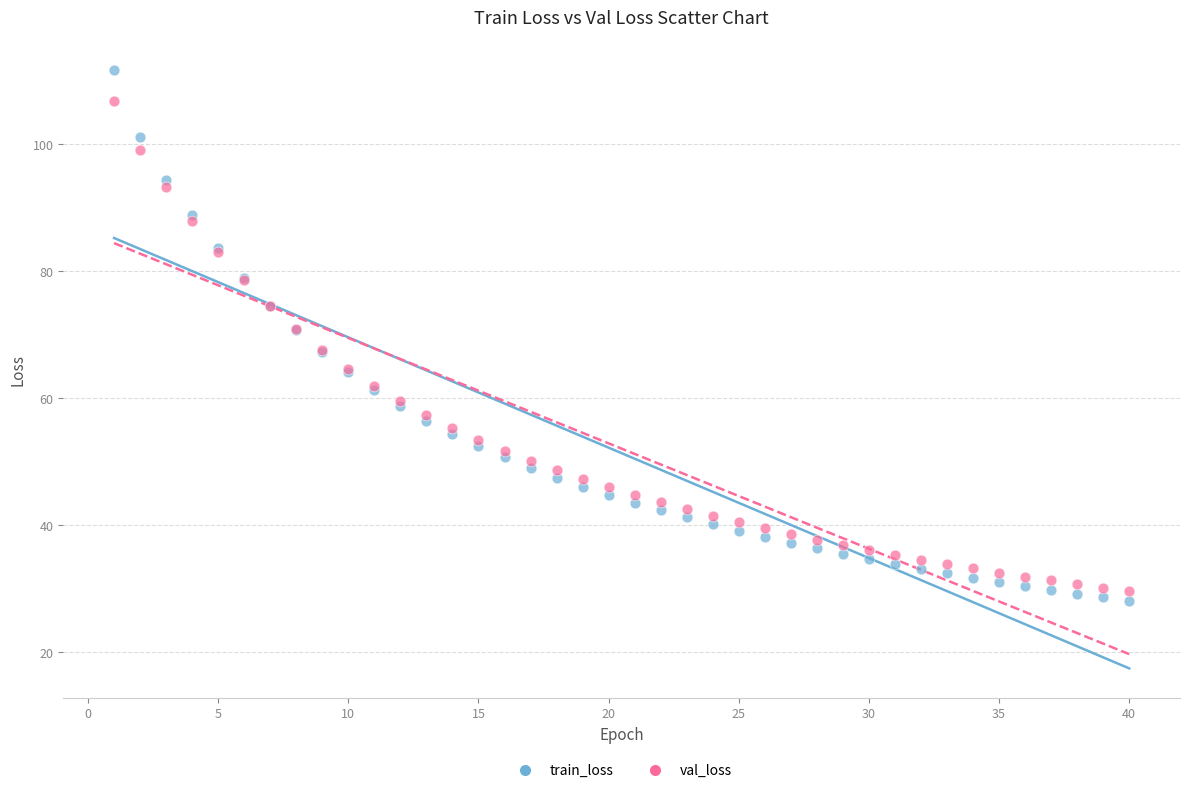

What is the X range (max minus min) for the scatter plot?

39.0